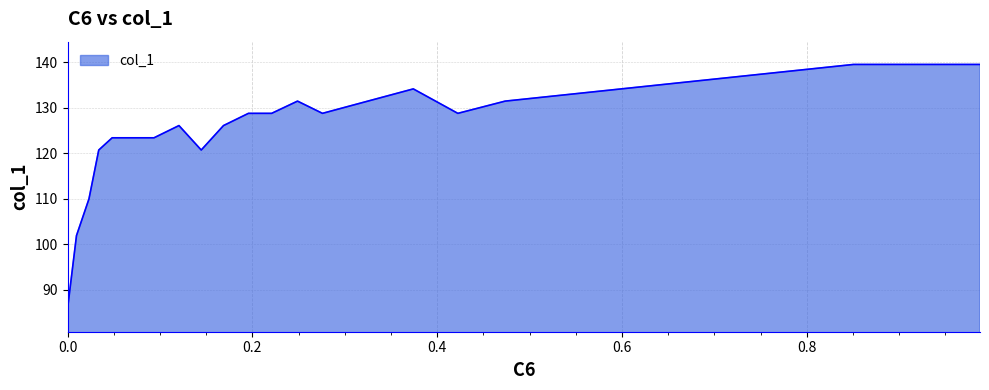

What is the maximum value shown in the chart?

139.5